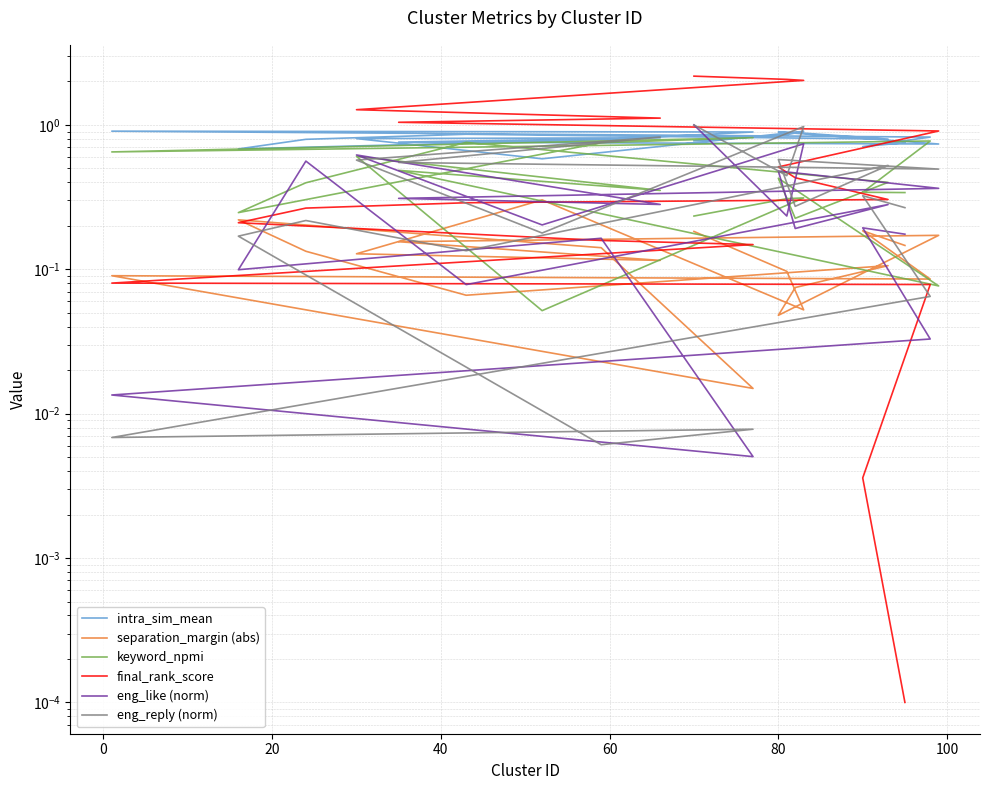

What are all the series names shown in the legend?

intra_sim_mean, separation_margin (abs), keyword_npmi, final_rank_score, eng_like (norm), eng_reply (norm)